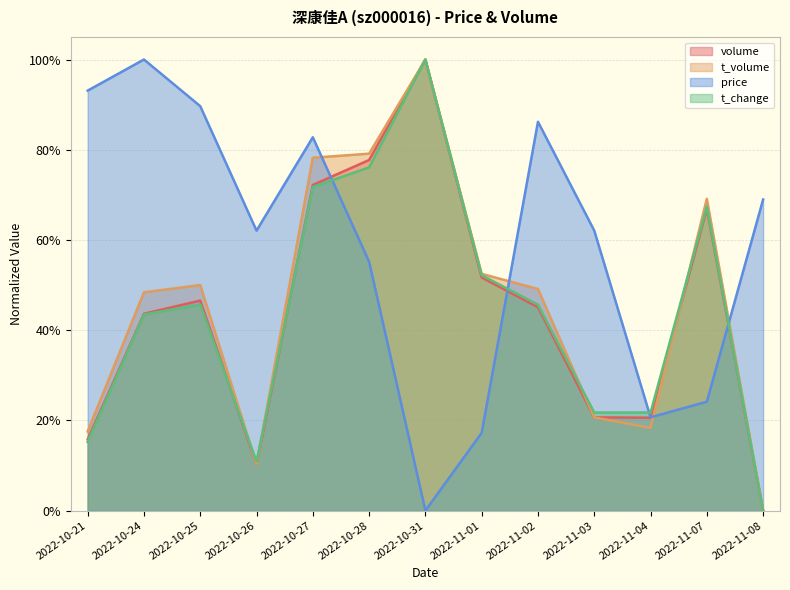

Between 2022-11-01 and 2022-10-26, which is larger?

2022-11-01